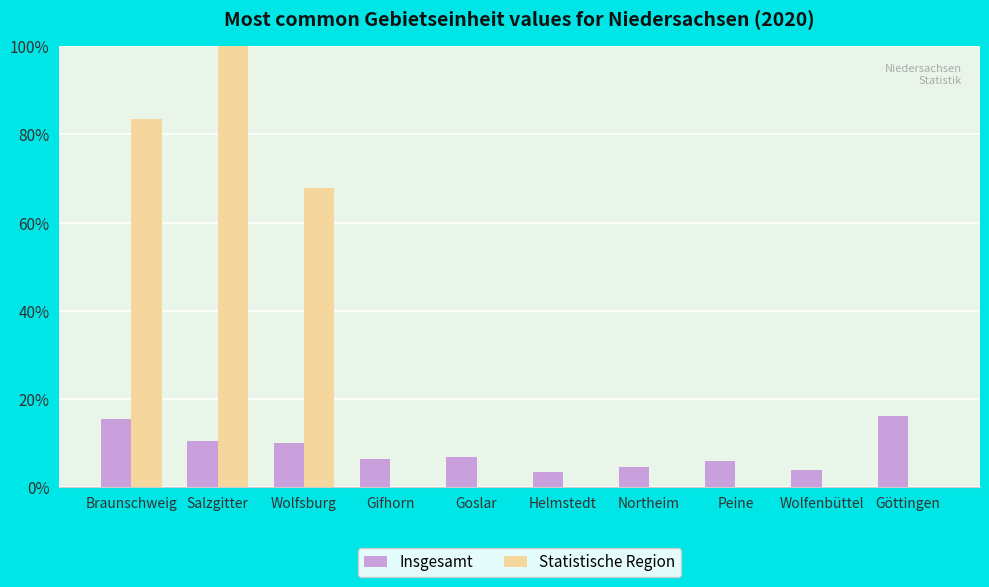

At which category does the chart reach its minimum across all series?

Gifhorn